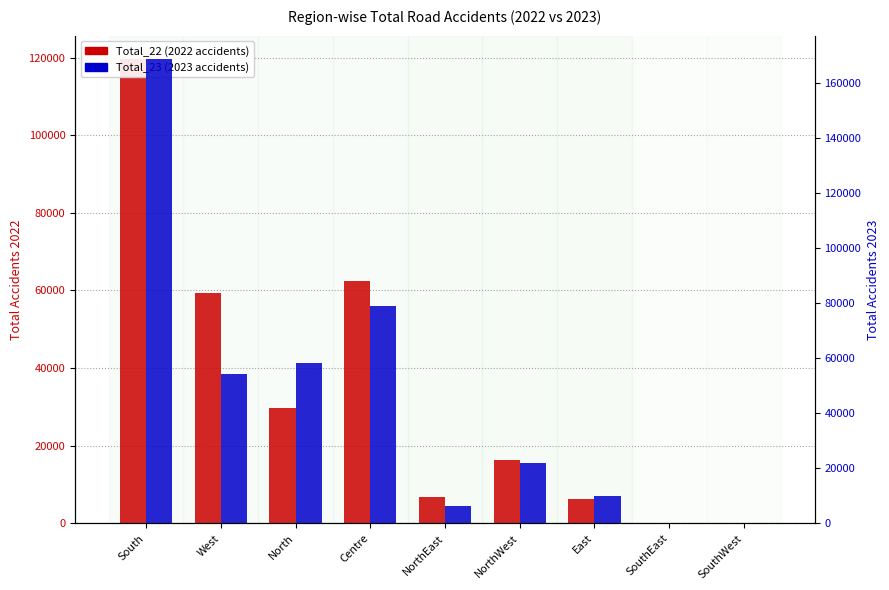

The Total_23 series shows 168842 at South. True or false?

True